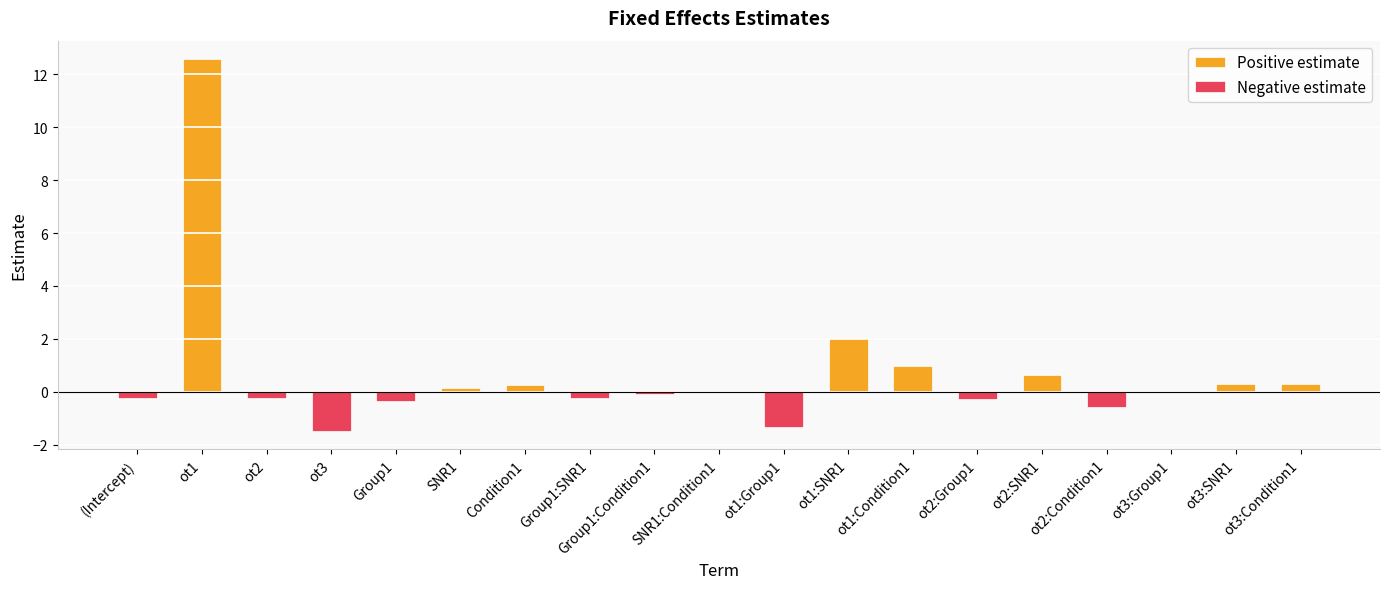

What is the sum of the Positive estimate values at ot1 and ot2?

12.6